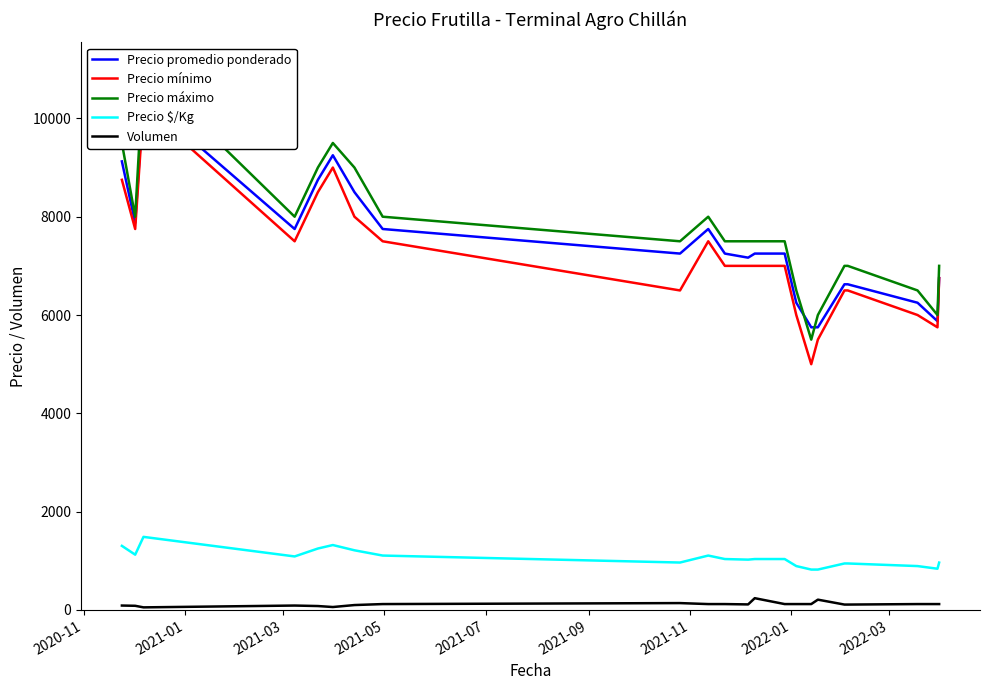

What is the maximum value shown in the chart?

11000